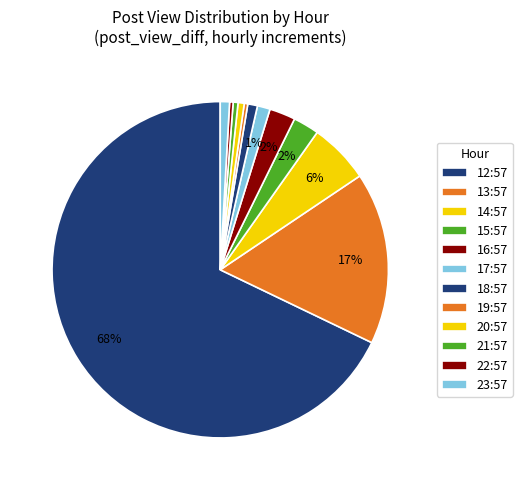

Does 20:57 account for over 50% of the chart?

No